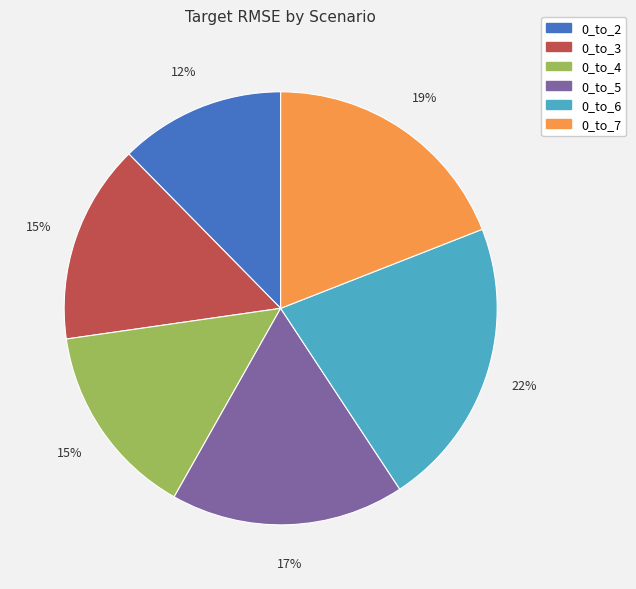

What percentage is the 0_to_2 slice, to the nearest percent?

12%